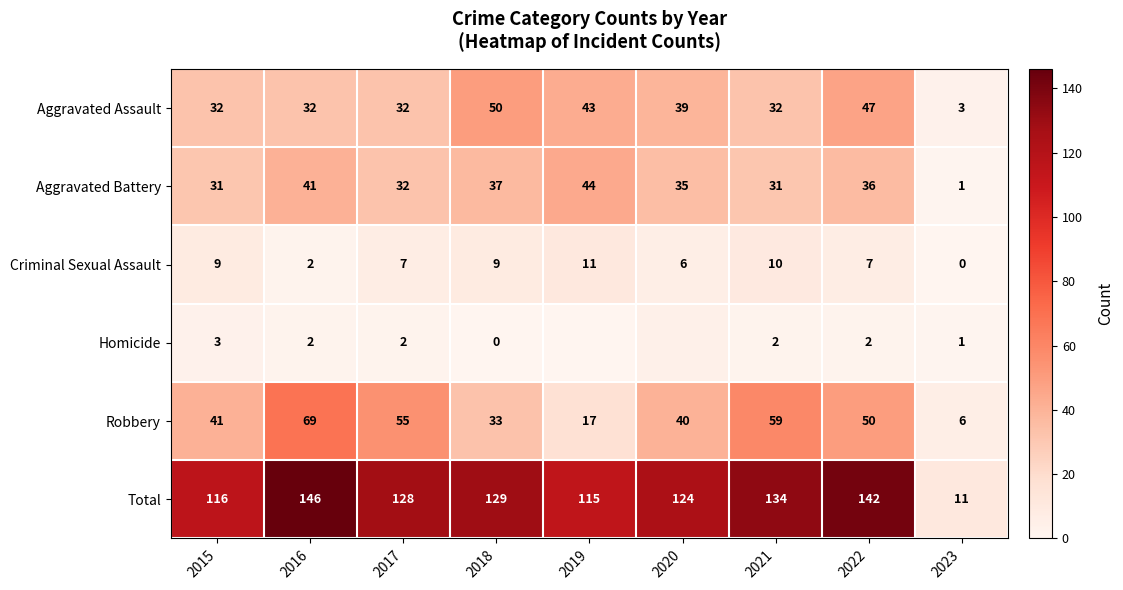

At 2015, list the series in order from largest to smallest.

Total, Robbery, Aggravated Assault, Aggravated Battery, Criminal Sexual Assault, Homicide